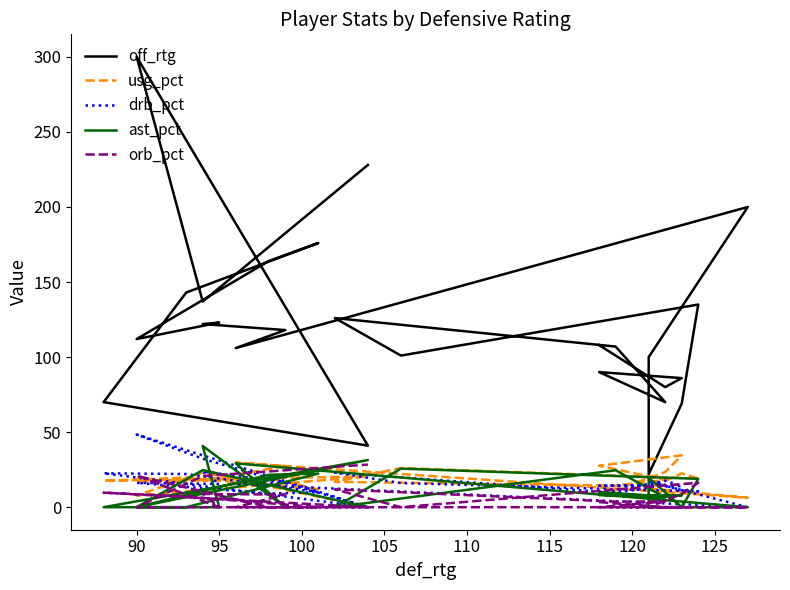

The orb_pct series shows 2.0 at 105. True or false?

False